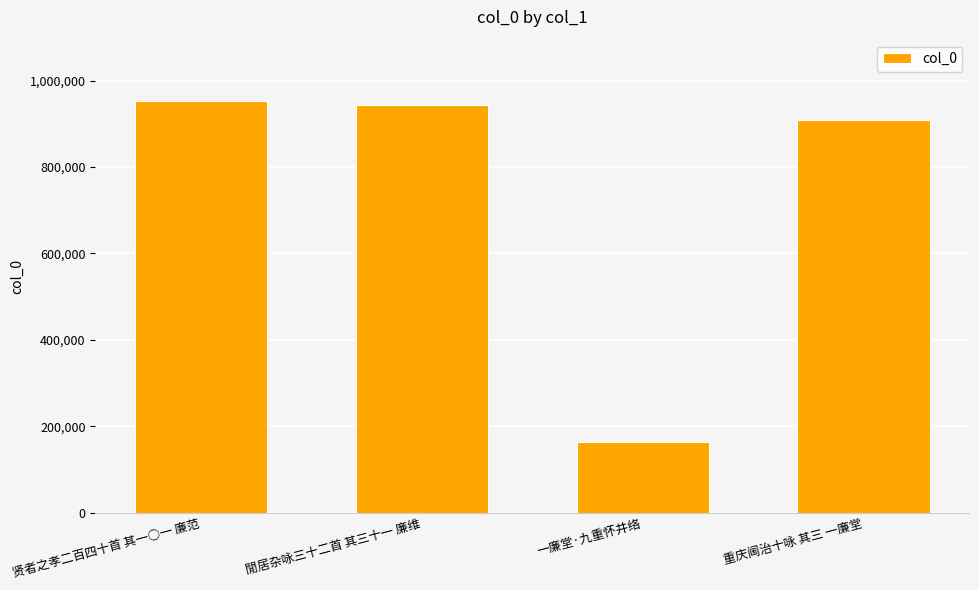

What is the value of the 2nd bar from the left?

944480